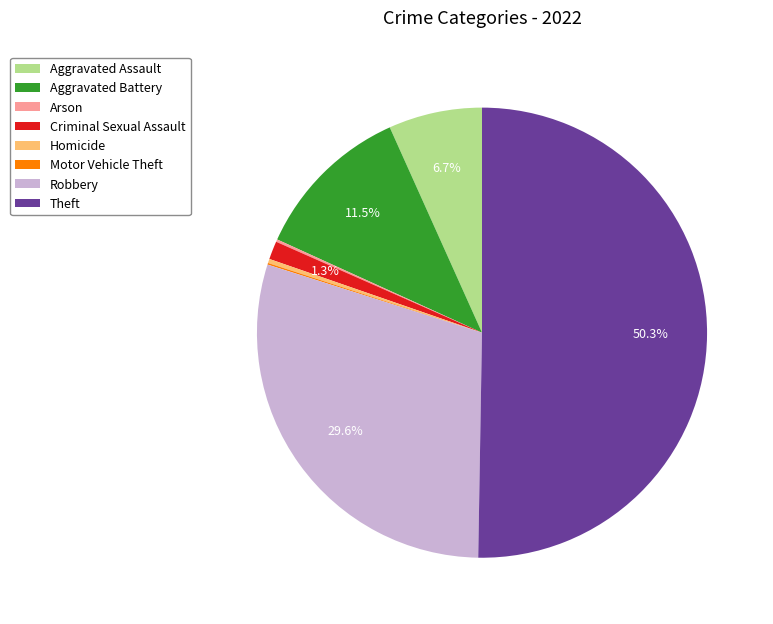

Does Criminal Sexual Assault account for over 50% of the chart?

No